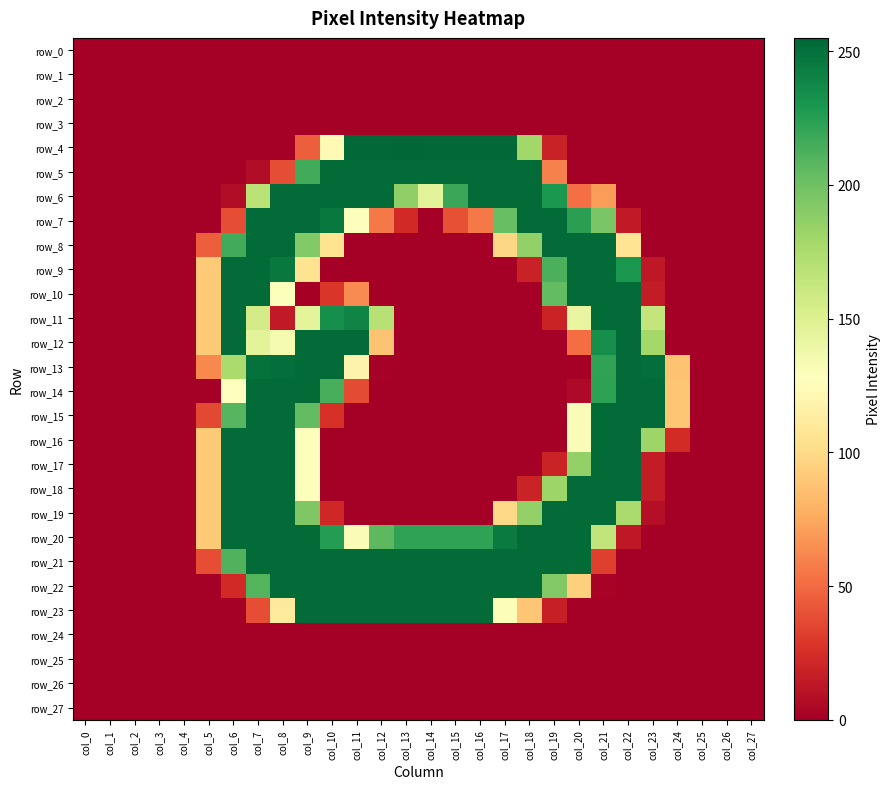

Between col_23 and col_7, which is larger?

col_23